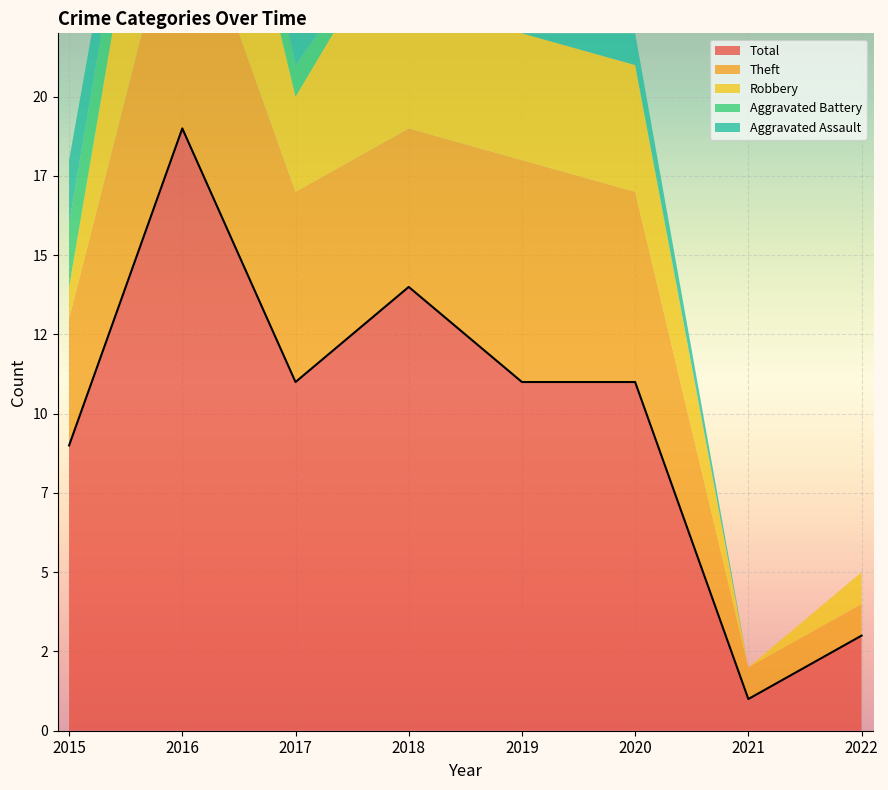

Reading left to right, extract all data points from this chart.

Aggravated Assault: 2	1	1	2	0	1	0	0
Aggravated Battery: 2	2	1	0	0	0	0	0
Robbery: 1	8	3	7	4	4	0	1
Theft: 4	8	6	5	7	6	1	1
Total: 9	19	11	14	11	11	1	3